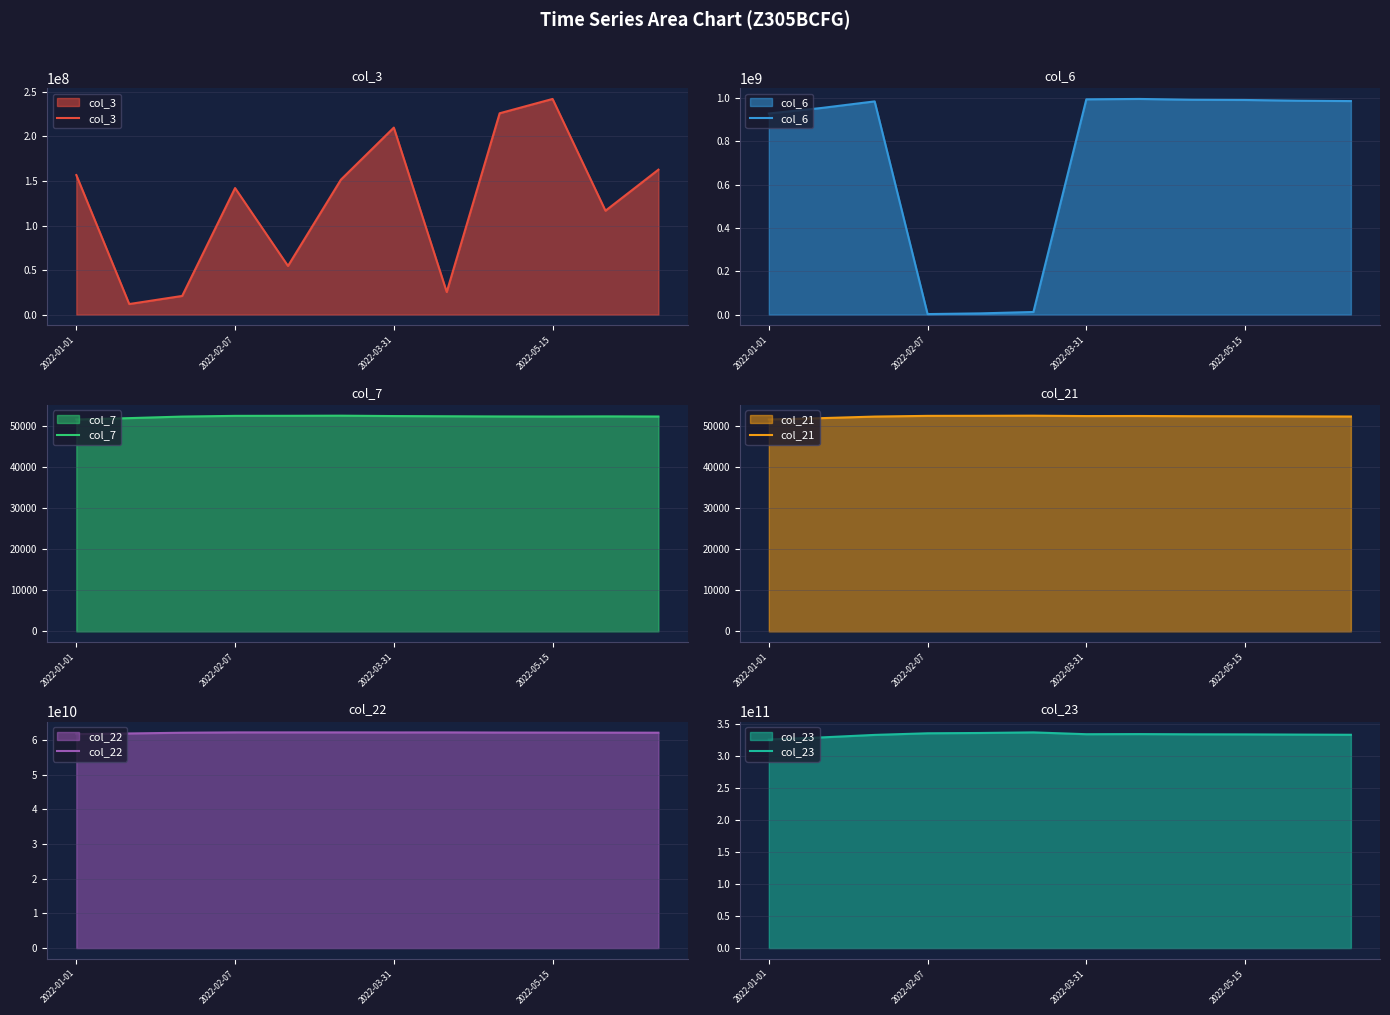

What is the greatest value displayed?

336546129527